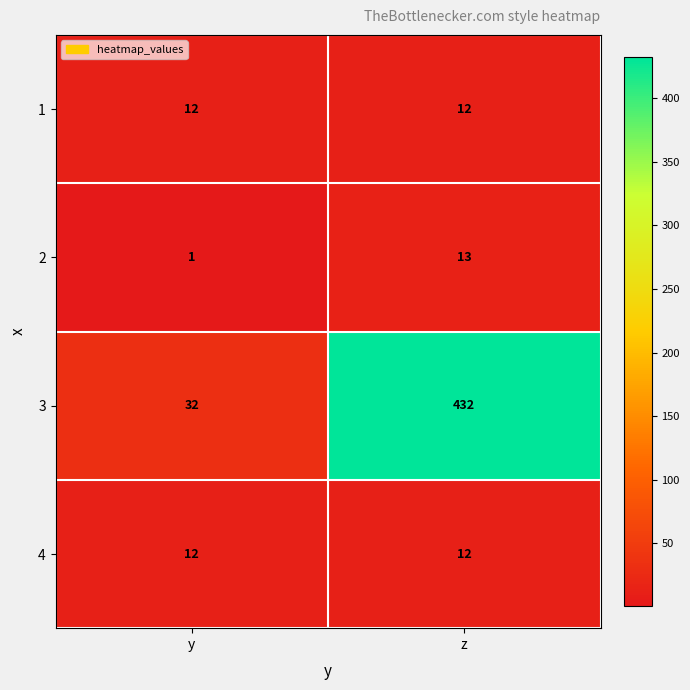

What is the sum of all 2 values?

14